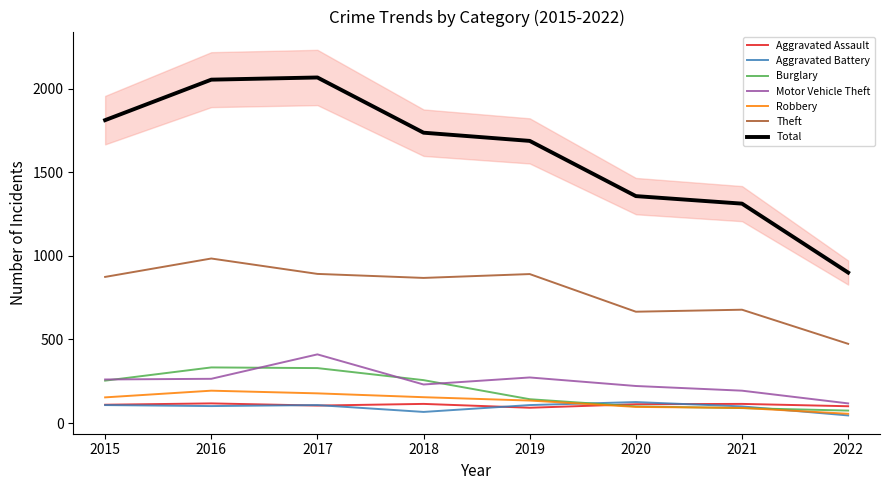

Where does the Motor Vehicle Theft series first go above 261?

2016